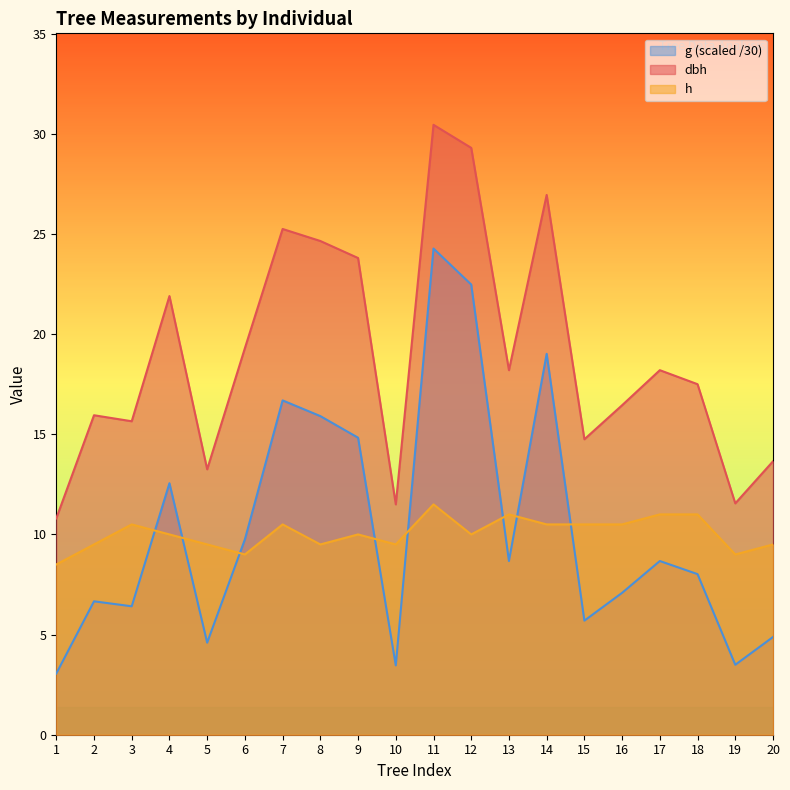

Reading right to left, transcribe all the data shown in this chart.

dbh: 13.7	11.6	17.5	18.2	16.4	14.8	26.9	18.2	29.3	30.4	11.5	23.8	24.6	25.2	19.3	13.2	21.9	15.7	15.9	10.8
h: 9.5	9.0	11.0	11.0	10.5	10.5	10.5	11.0	10.0	11.5	9.5	10.0	9.5	10.5	9.0	9.5	10.0	10.5	9.5	8.5
g: 4.9	3.5	8.0	8.7	7.1	5.7	19.0	8.7	22.5	24.3	3.5	14.8	15.9	16.7	9.8	4.6	12.6	6.4	6.7	3.1